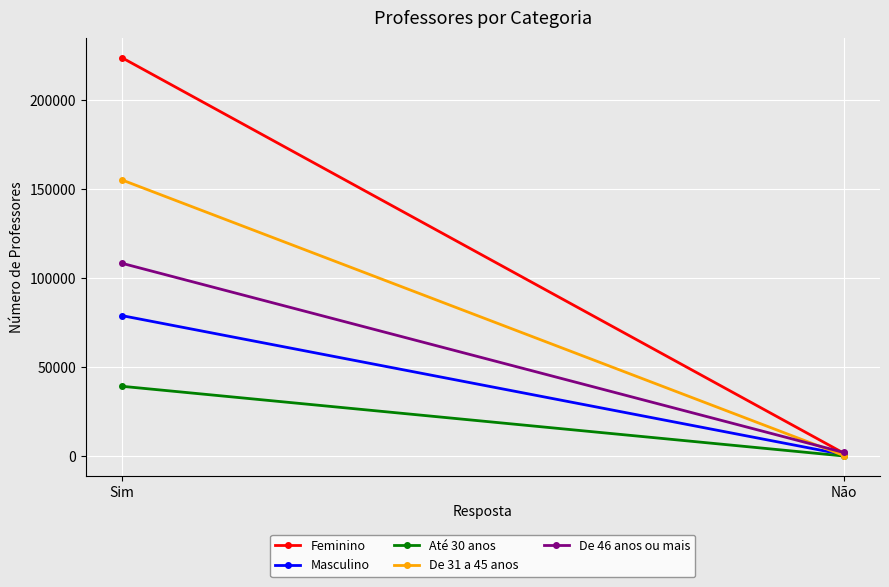

What is the difference between the De 46 anos ou mais values at Não and Sim?

106395